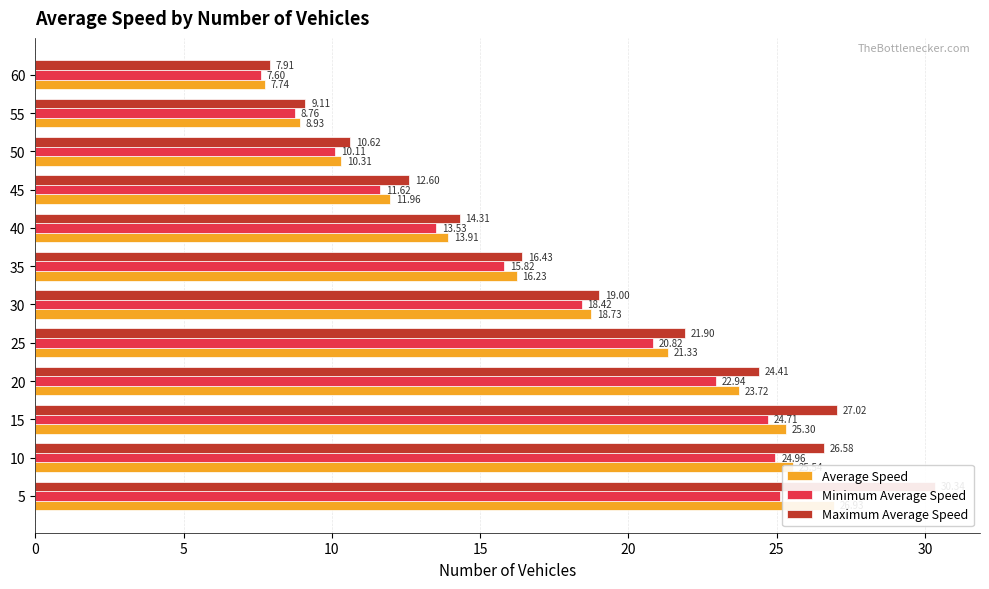

What is the difference between the maximum and minimum values in the Average Speed series?

19.2